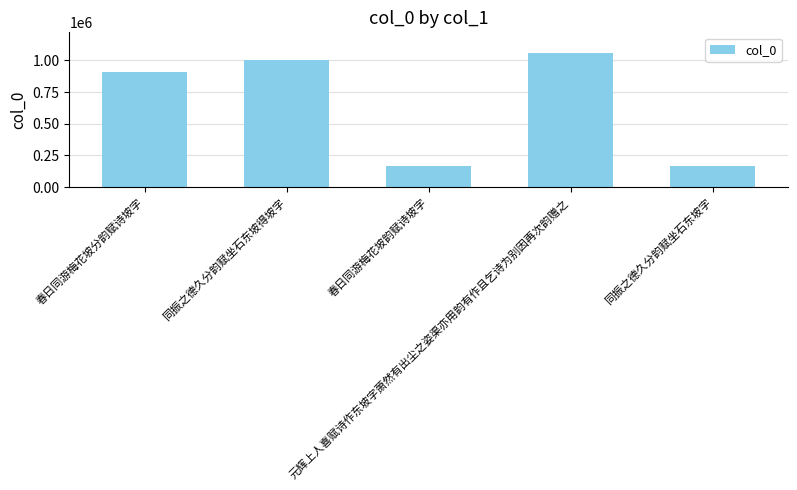

What is the smallest value displayed?

163659